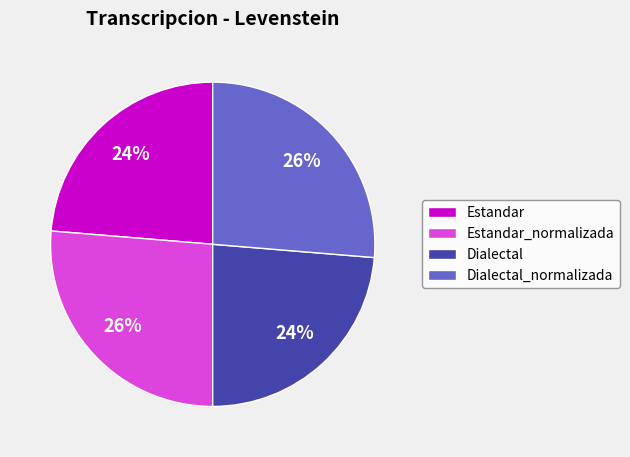

Count the number of slices in the pie.

4